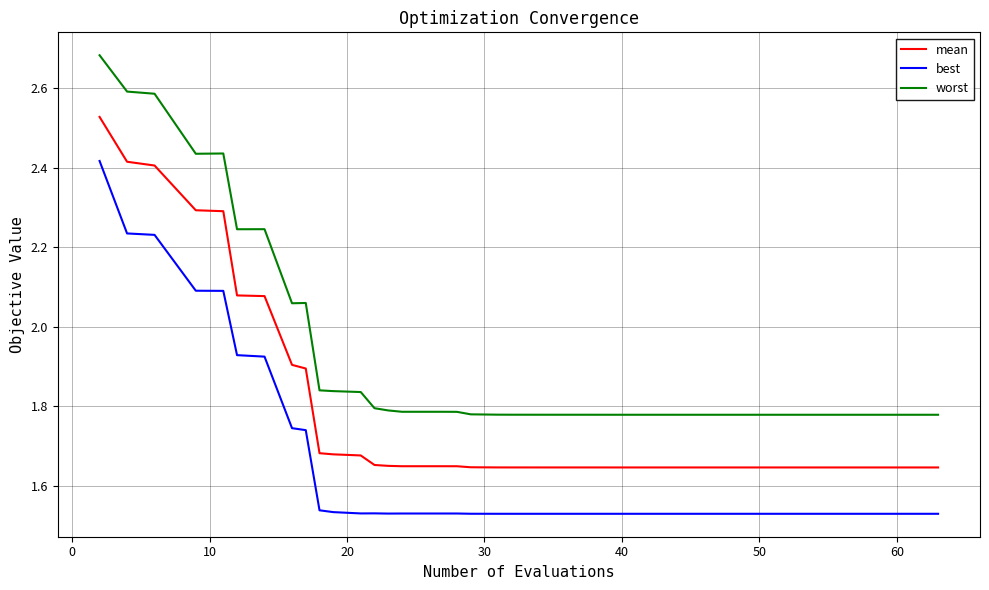

Rank the series by their maximum value, from lowest to highest.

best, mean, worst